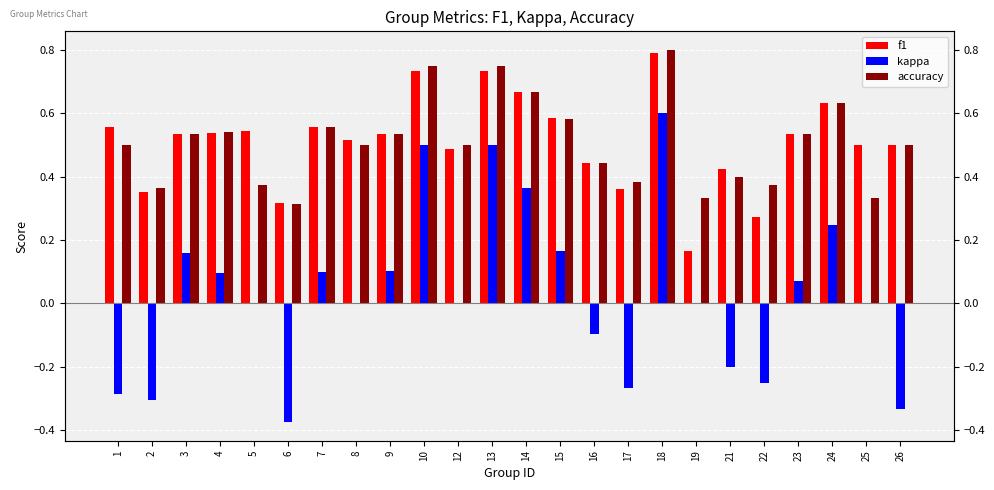

Which category has the lowest value in the accuracy series?

6